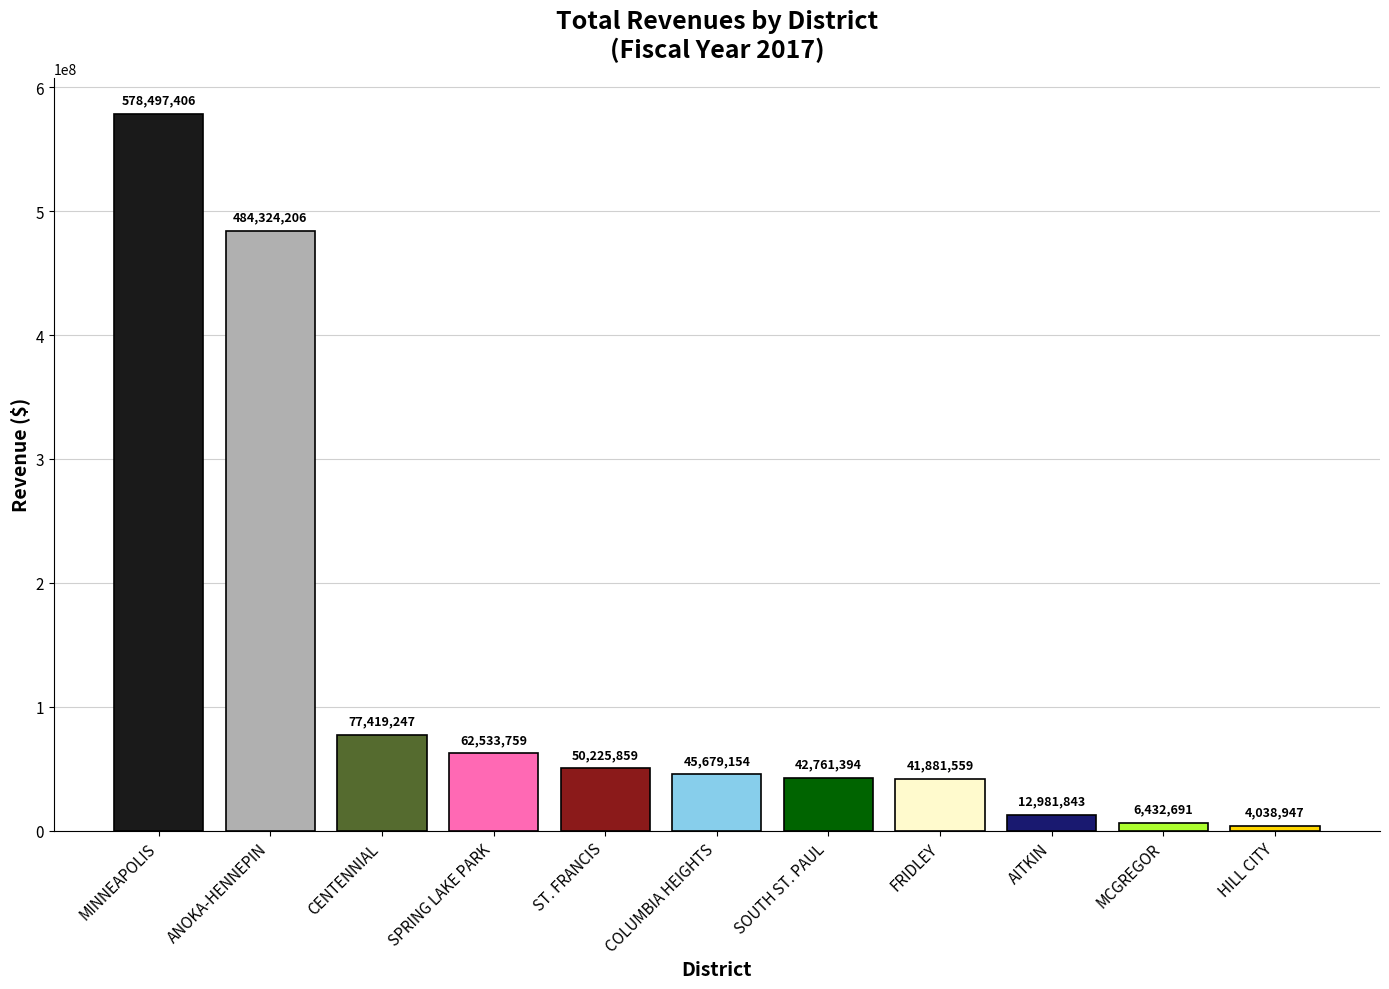

What is the label of the 3rd bar from the right?

AITKIN